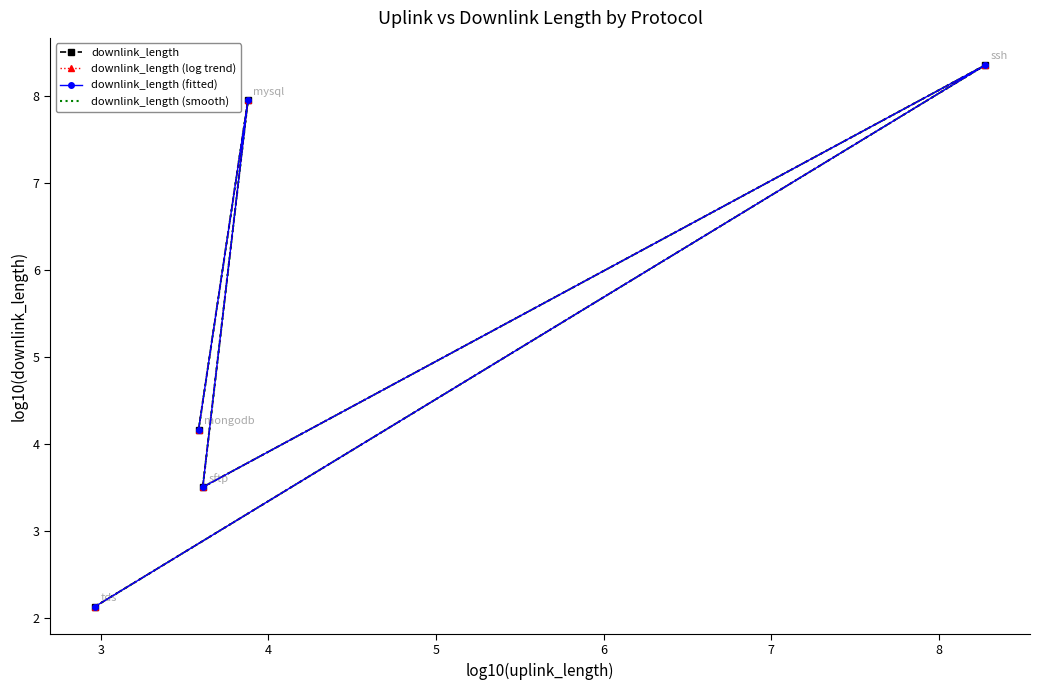

Which series changed the most between 5 and 6?

downlink_length